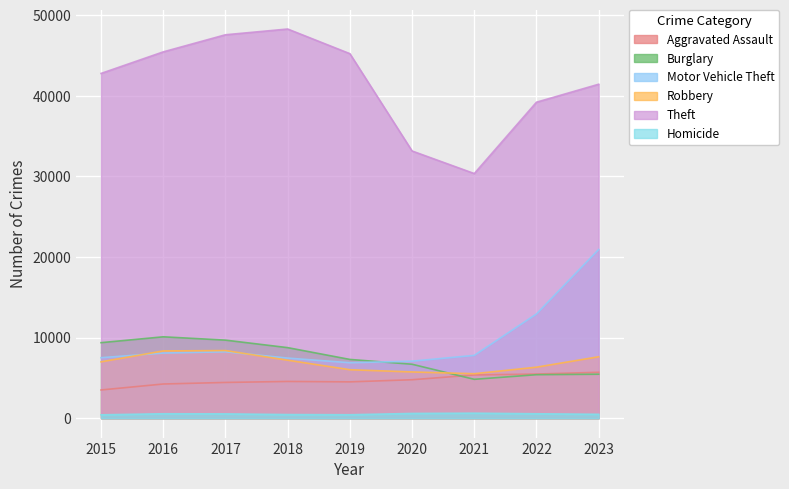

At which category does Motor Vehicle Theft reach its first local peak?

2017